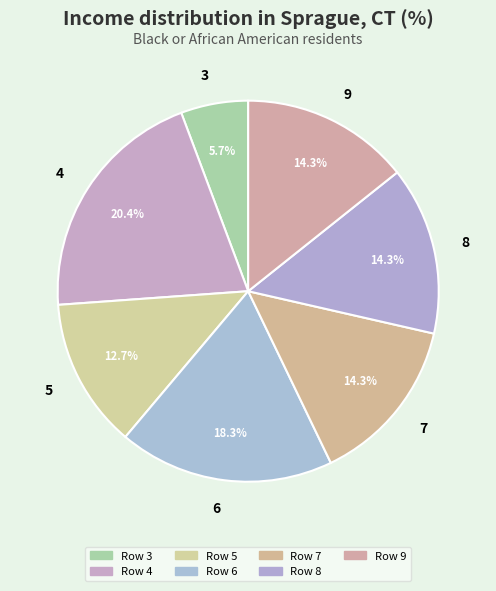

The 7 slice represents 14% of the pie. True or false?

True